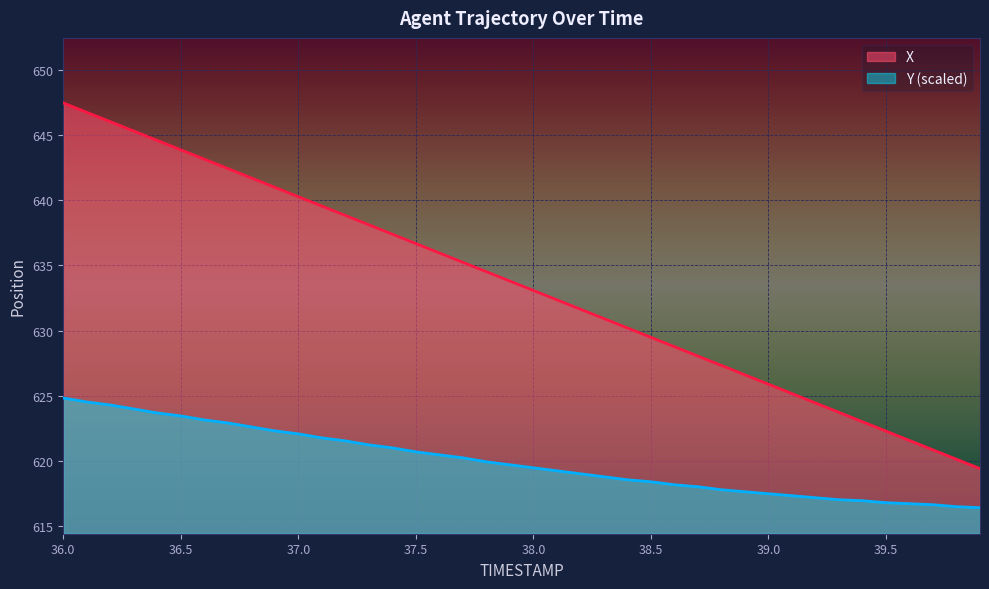

Where is X nearest to the value 633?

38.0